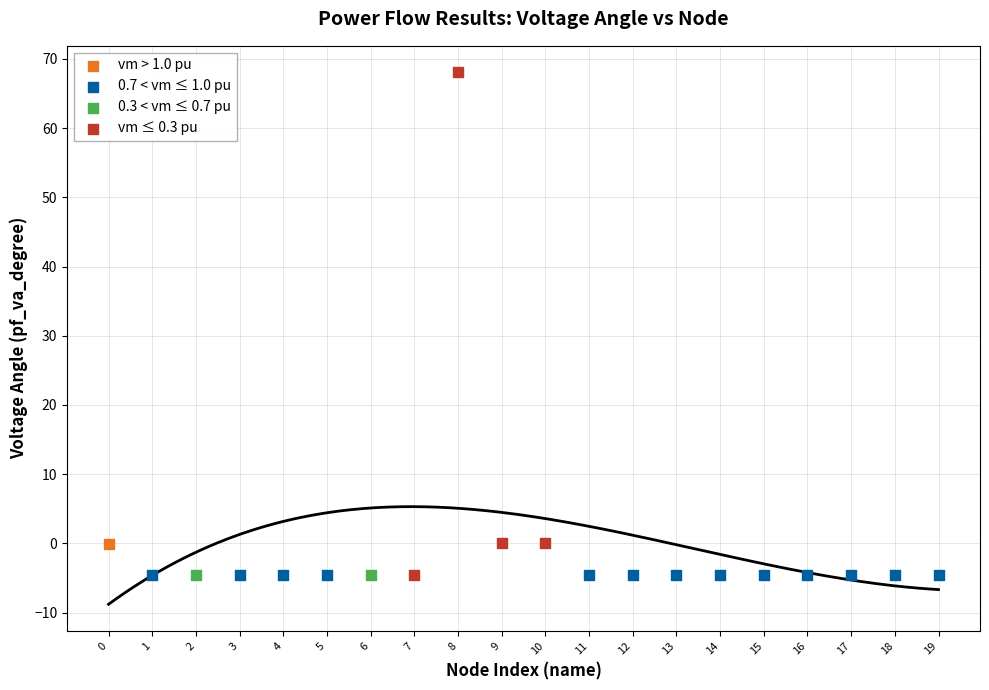

What are all the series names shown in the legend?

vm > 1.0 pu, 0.7 < vm ≤ 1.0 pu, 0.3 < vm ≤ 0.7 pu, vm ≤ 0.3 pu